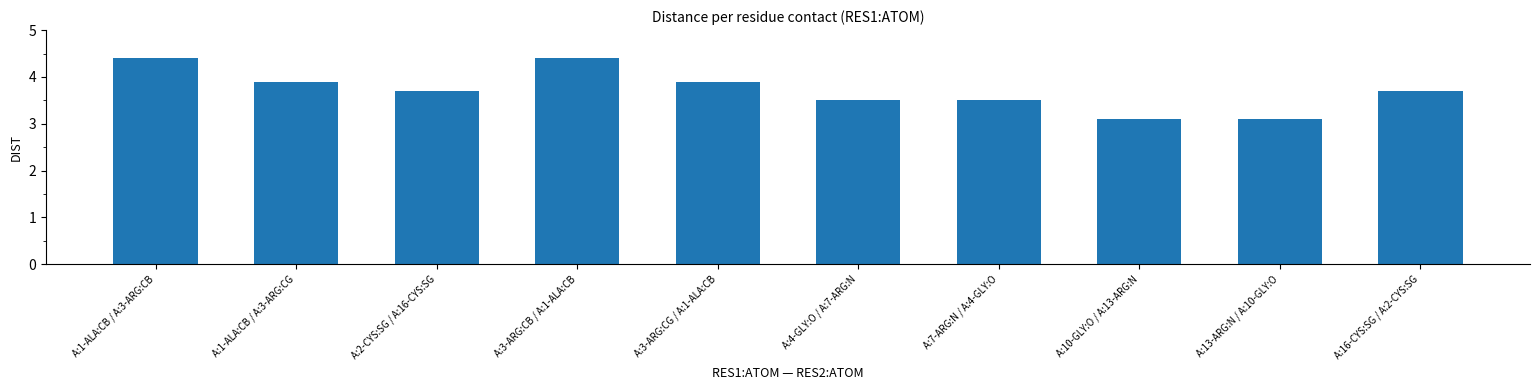

Approximately how many times larger is the value at A:4-GLY:O / A:7-ARG:N compared to A:3-ARG:CB / A:1-ALA:CB?

0.8